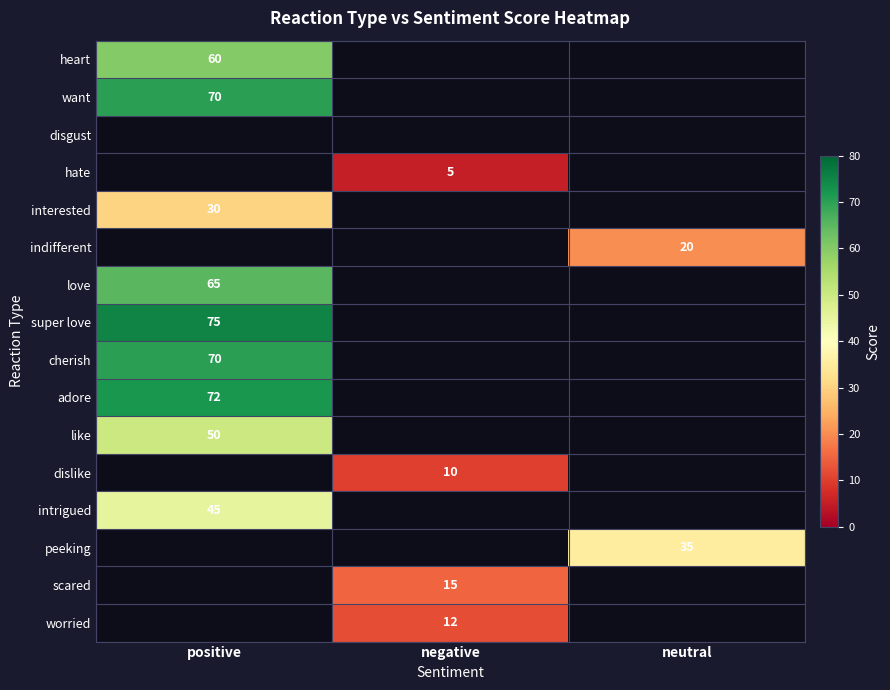

The value of hate at negative is 3. True or false?

False